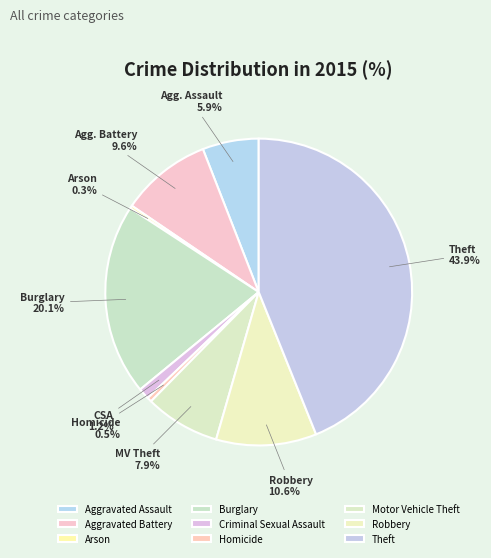

To the nearest percent, what portion does Criminal Sexual Assault represent?

1%